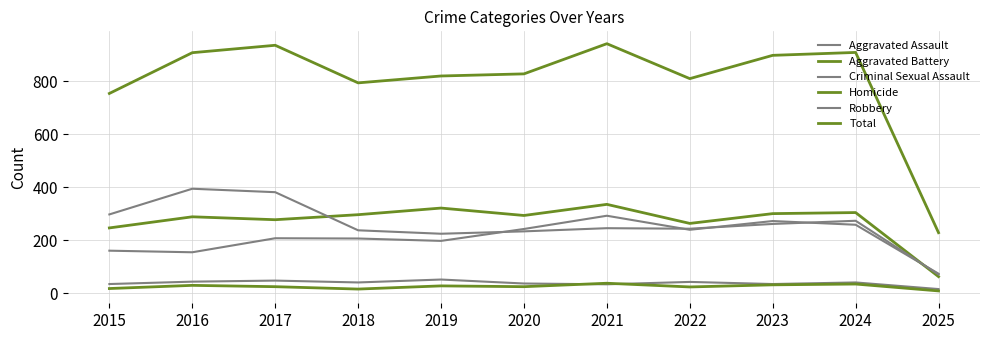

What is the total value across all series at 2019?

1640